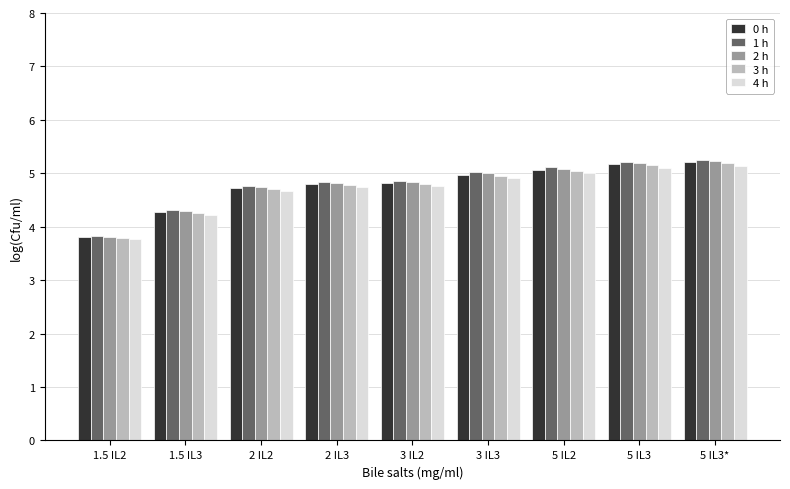

What is the total value across all series at 5 IL3*?

26.0